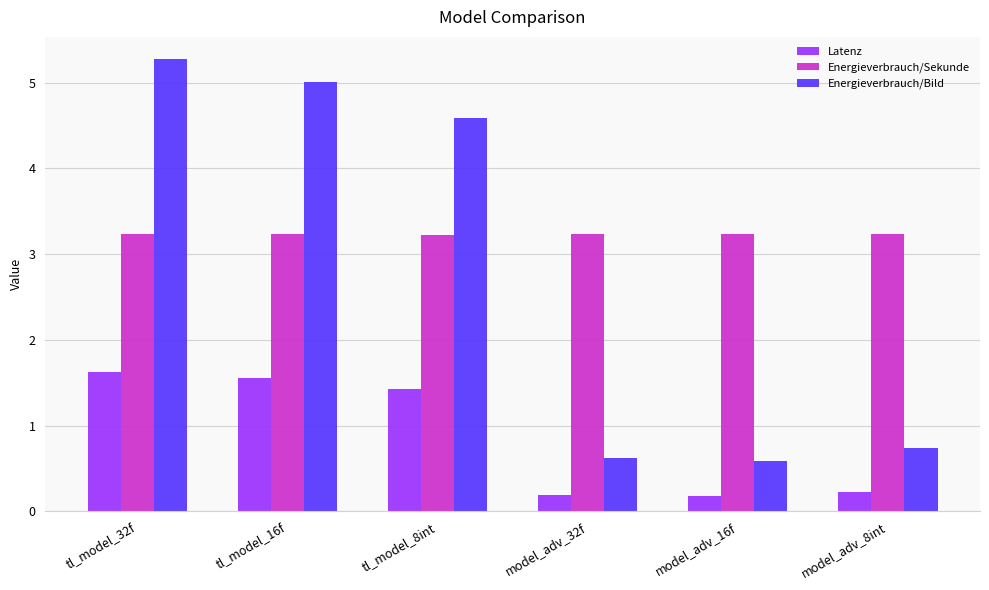

Between tl_model_16f and tl_model_8int, which series saw the biggest shift?

Energieverbrauch/Bild